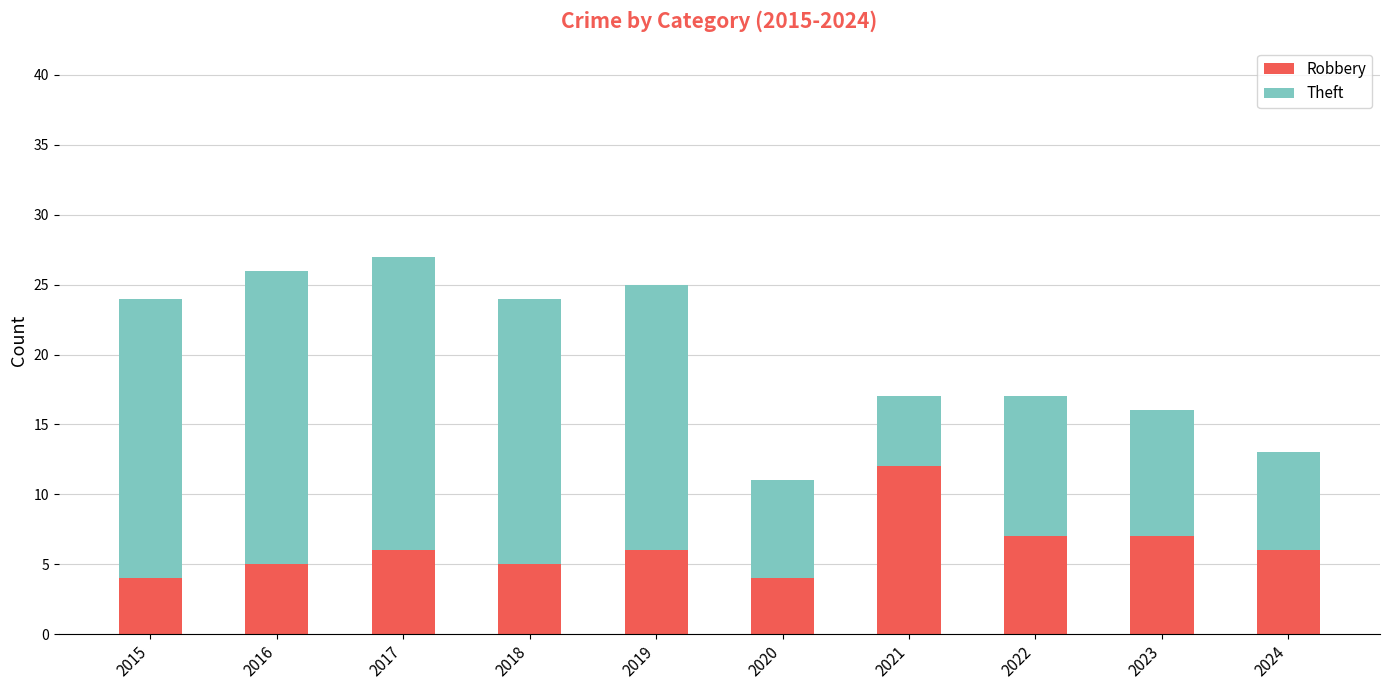

What is the difference between the maximum and minimum values in the Robbery series?

8